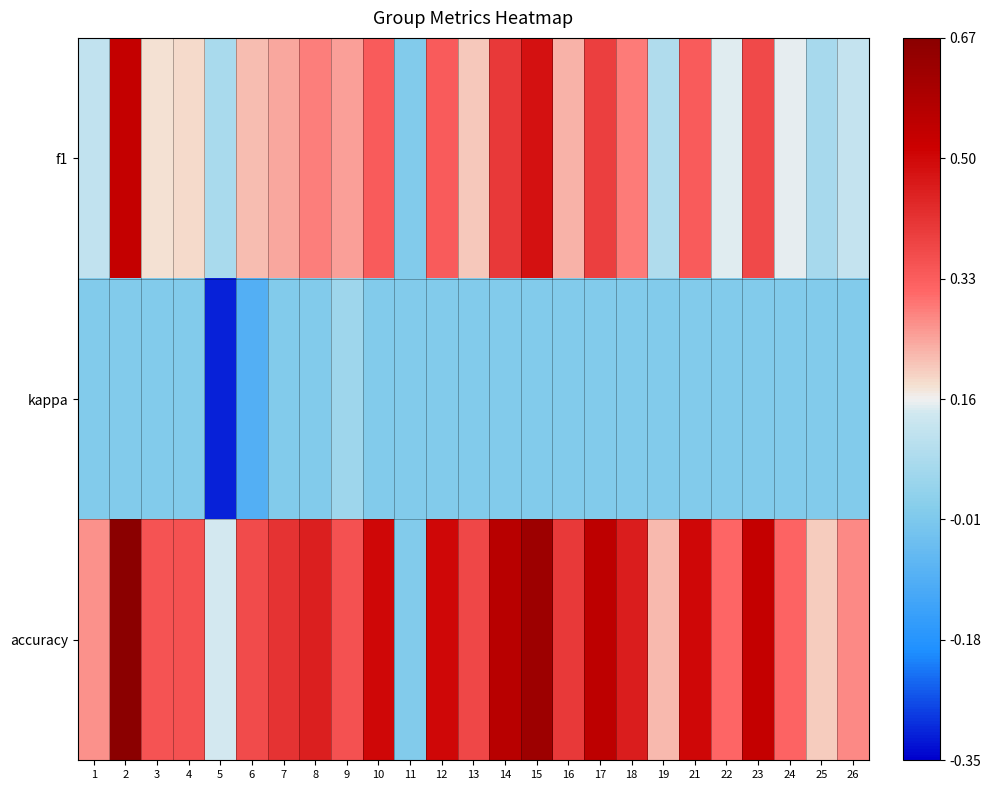

Reading left to right, transcribe all the data shown in this chart.

f1: 1=0.1	2=0.5	3=0.2	4=0.2	5=0.1	6=0.2	7=0.2	8=0.3	9=0.2	10=0.3	11=0.0	12=0.3	13=0.2	14=0.4	15=0.5	16=0.2	17=0.4	18=0.3	19=0.1	21=0.3	22=0.1	23=0.4	24=0.2	25=0.1	26=0.1
kappa: 1=0.0	2=0.0	3=0.0	4=0.0	5=-0.3	6=-0.1	7=0.0	8=0.0	9=0.1	10=0.0	11=0.0	12=0.0	13=0.0	14=0.0	15=0.0	16=0.0	17=0.0	18=0.0	19=0.0	21=0.0	22=0.0	23=0.0	24=0.0	25=0.0	26=0.0
accuracy: 1=0.3	2=0.7	3=0.3	4=0.4	5=0.1	6=0.4	7=0.4	8=0.5	9=0.4	10=0.5	11=0.0	12=0.5	13=0.4	14=0.6	15=0.6	16=0.4	17=0.6	18=0.5	19=0.2	21=0.5	22=0.3	23=0.5	24=0.3	25=0.2	26=0.3